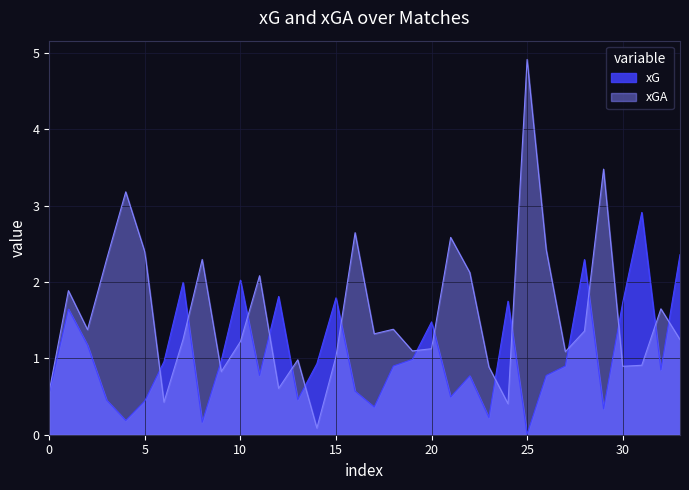

Rank the series by their maximum value, from lowest to highest.

xG, xGA